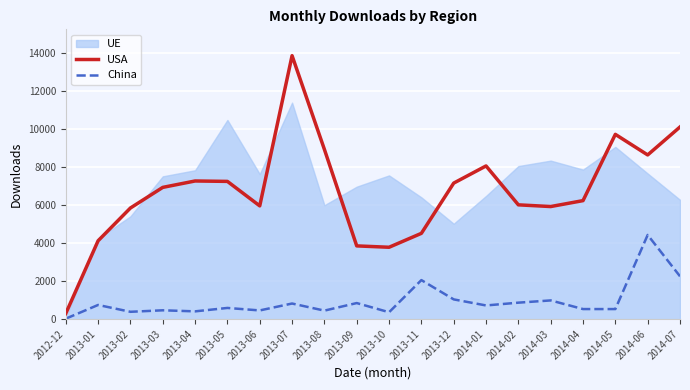

Which category has the highest value in the USA series?

2013-07